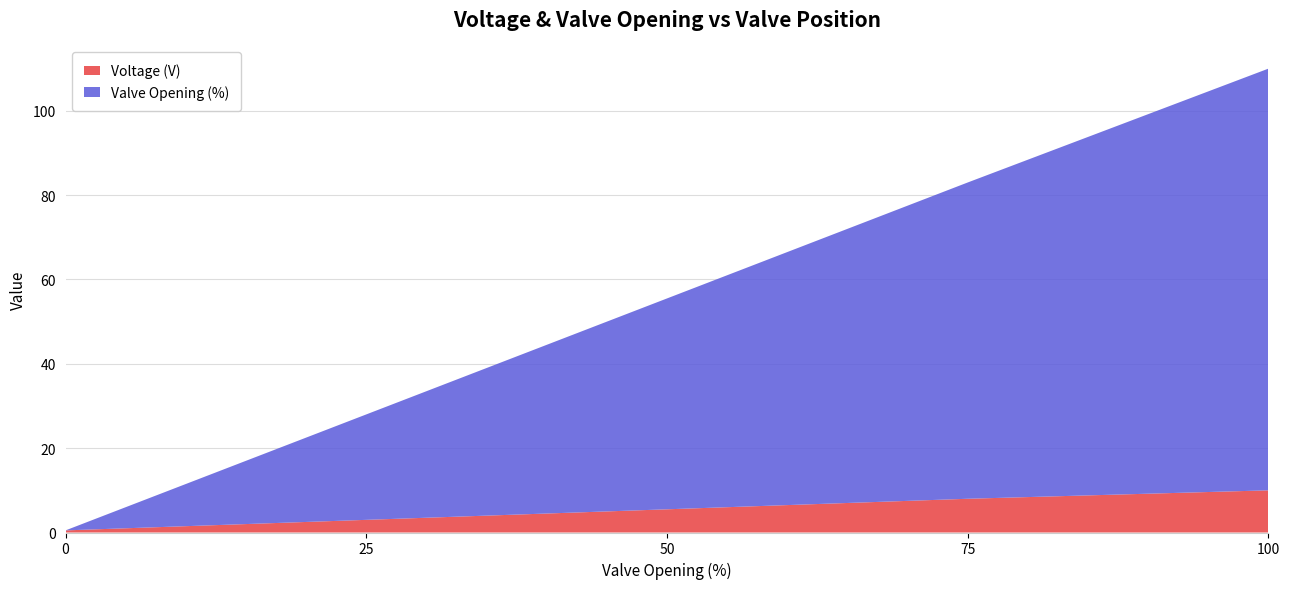

Reading right to left, transcribe all the data shown in this chart.

Voltage (V): 100=10.0	75=8.0	50=5.5	25=3.0	0=0.5
Valve Opening (%): 100=100.0	75=75.0	50=50.0	25=25.0	0=0.0